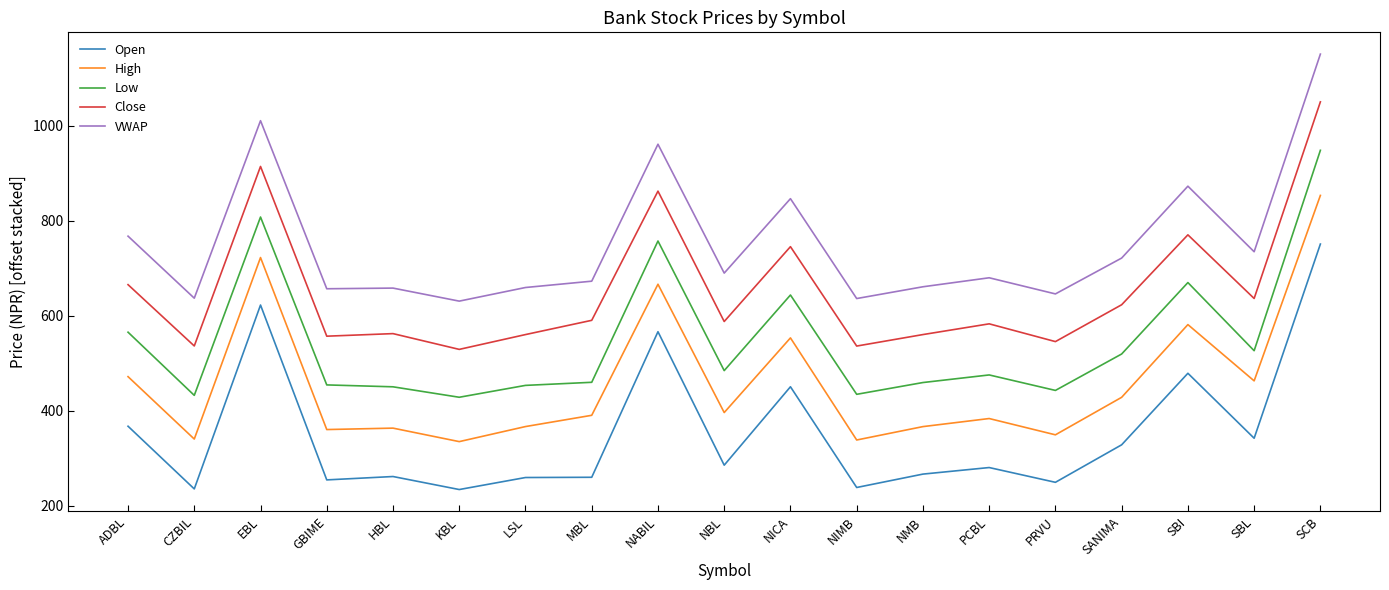

The High series shows 493.1 at KBL. True or false?

False